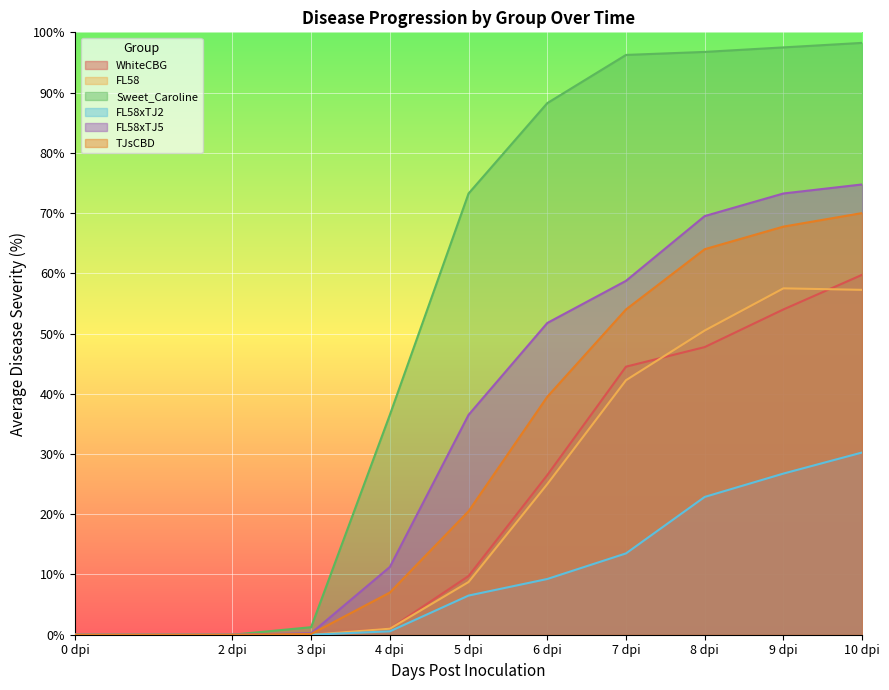

True or false: WhiteCBG has more than 2 points higher than both neighbors.

False